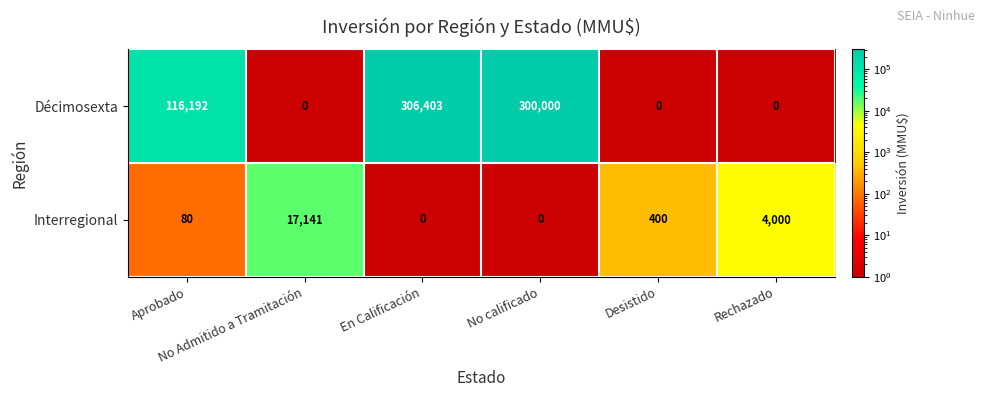

What is the spread (max minus min) of values at Rechazado?

4000